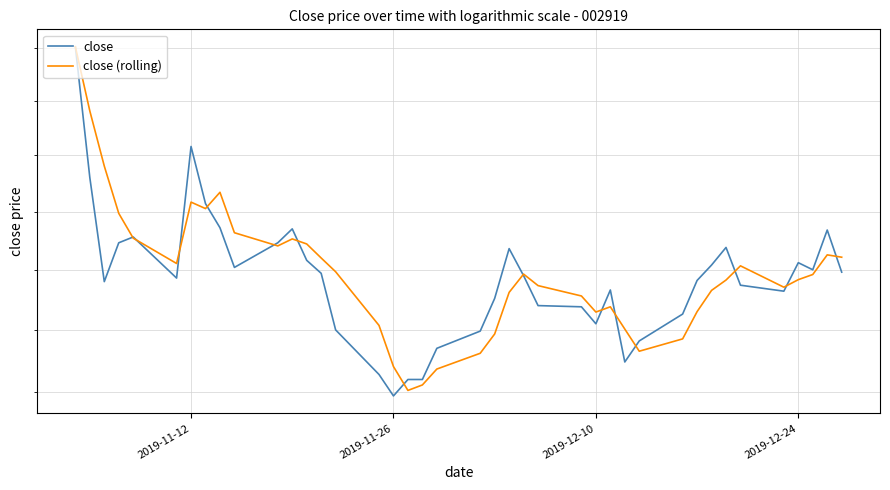

Count the number of data series in this chart.

2